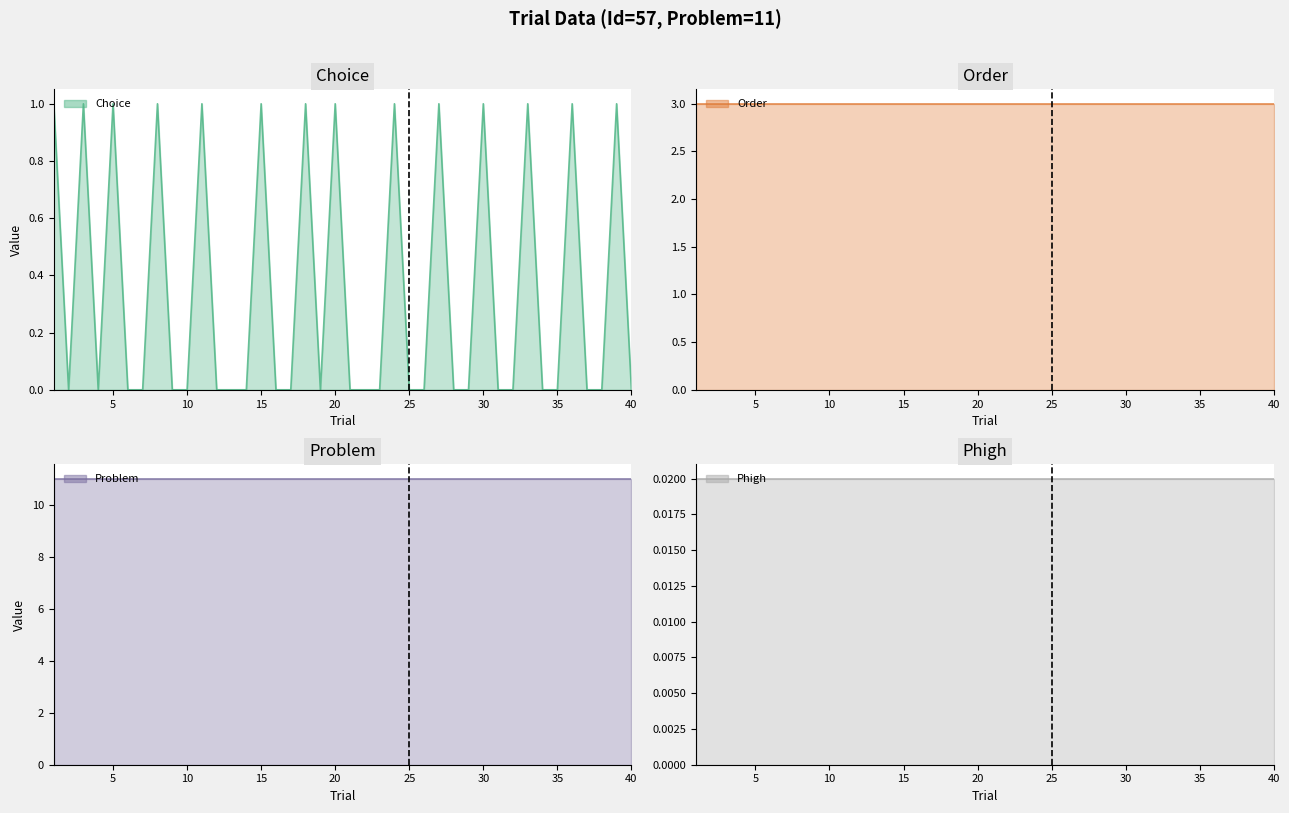

What are all the series names shown in the legend?

Choice, Phigh, Order, Problem